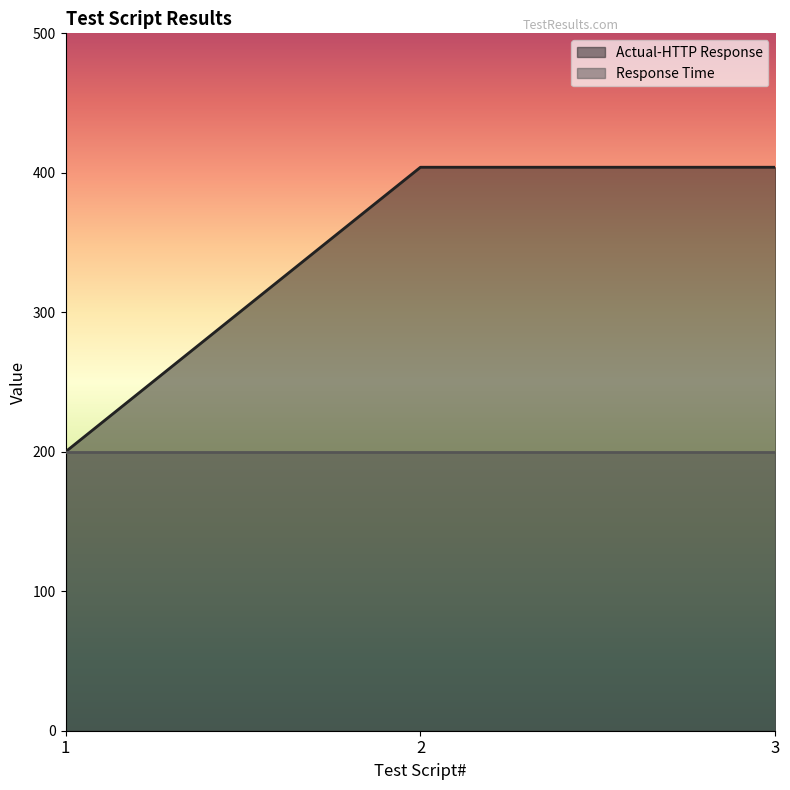

True or false: the data shows 275 at 1.

False